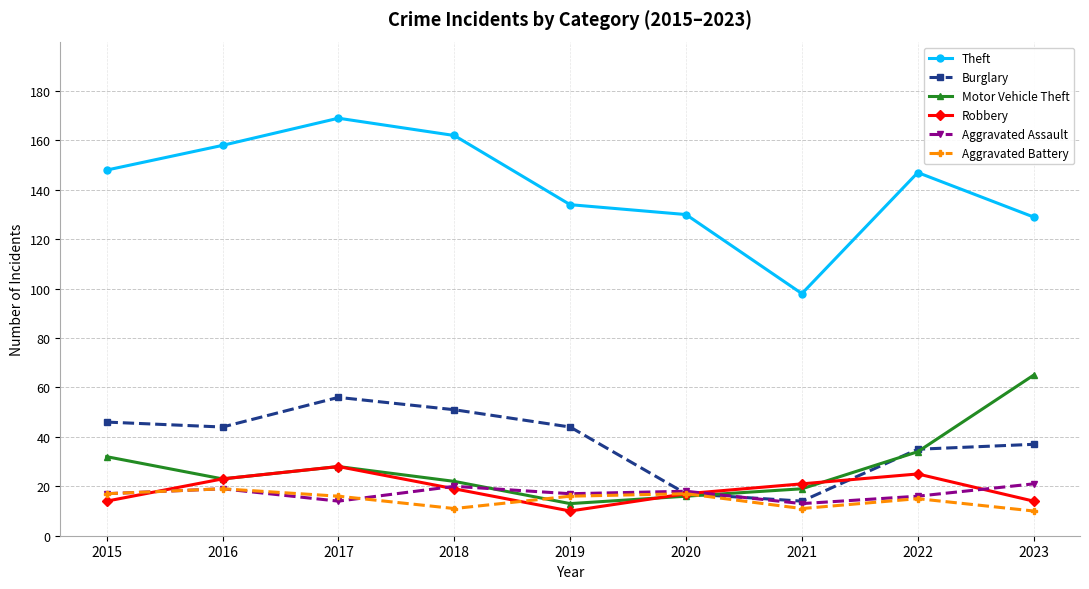

True or false: Motor Vehicle Theft and Theft cross at least once.

False